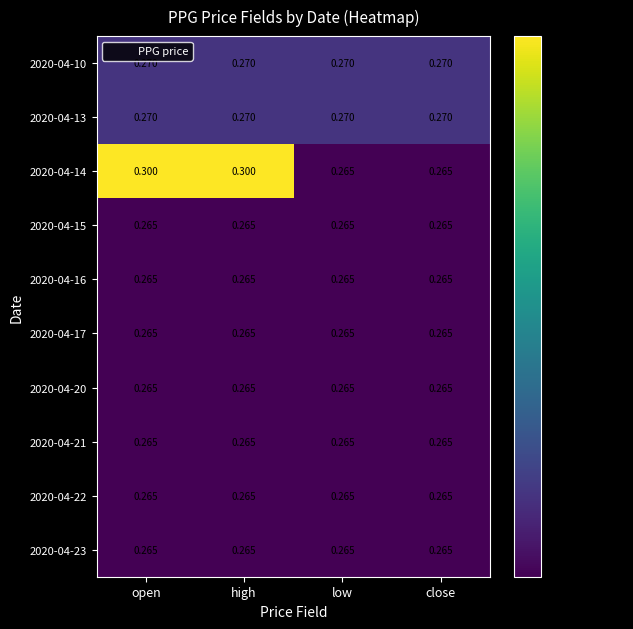

Is the value of 2020-04-14 at open greater than the value of 2020-04-22 at low?

Yes